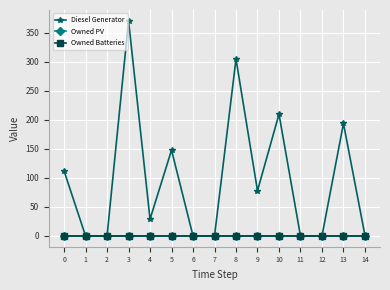

What is the maximum value for Diesel Generator?

371